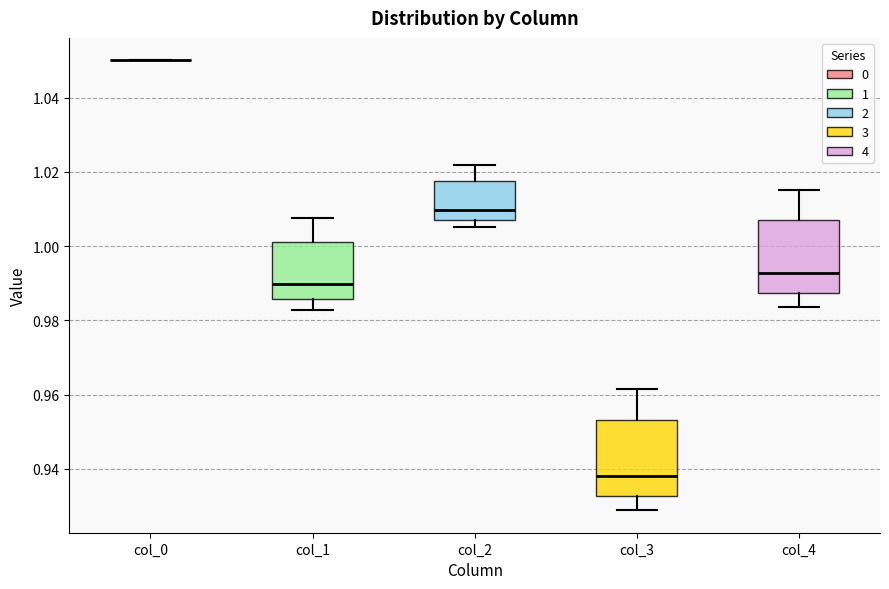

Where does the median line of the box for col_1 sit on the y-axis? The values are not printed on the chart, so give them approximately, as read against the axis.

0.990